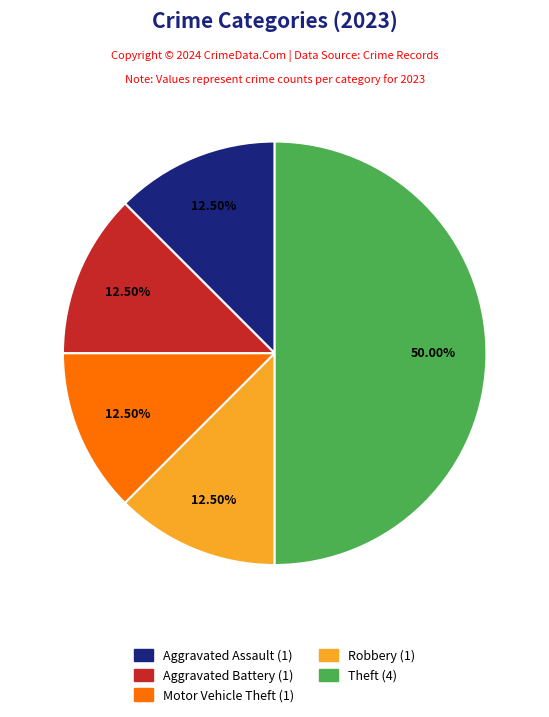

How many slices are in this pie chart?

5